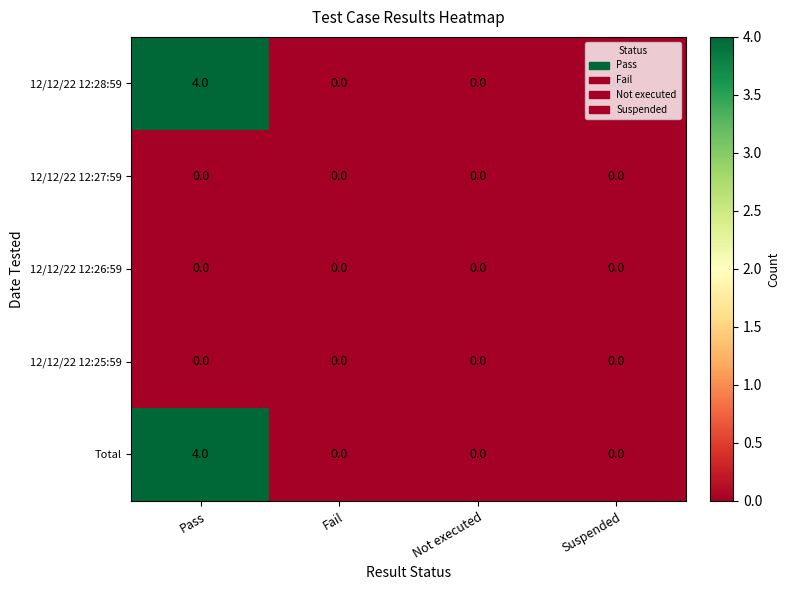

True or false: Total has a value of 2 at Suspended.

False